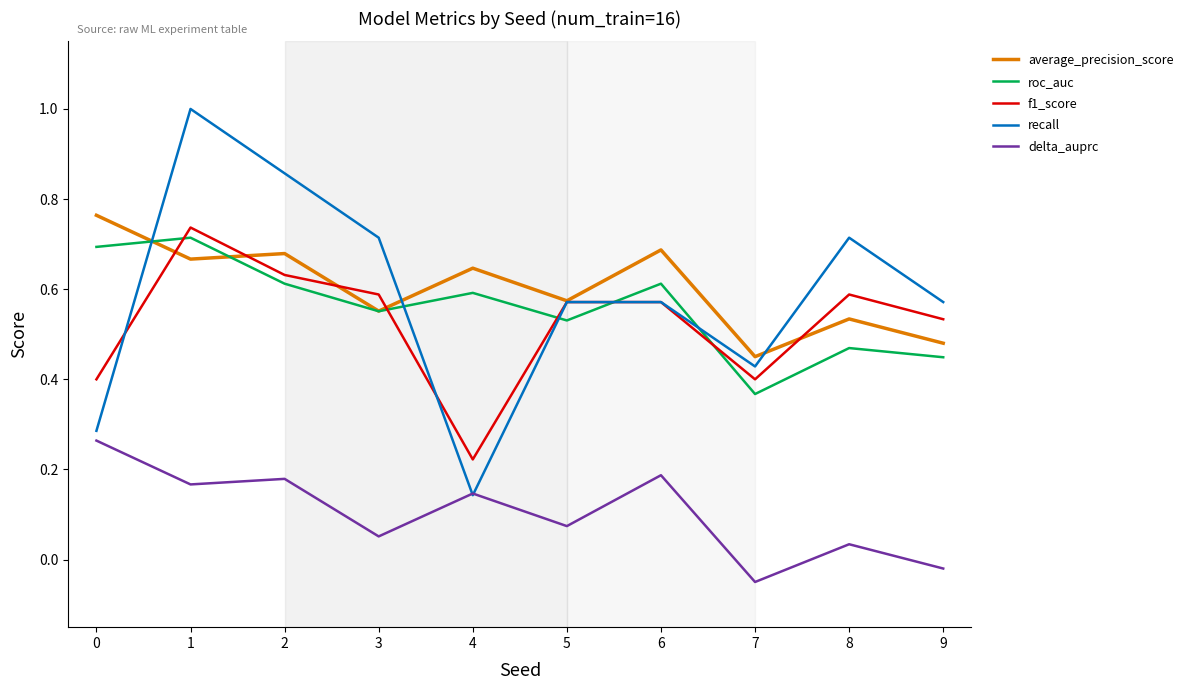

Is it true that average_precision_score equals 1.2 at 6?

False